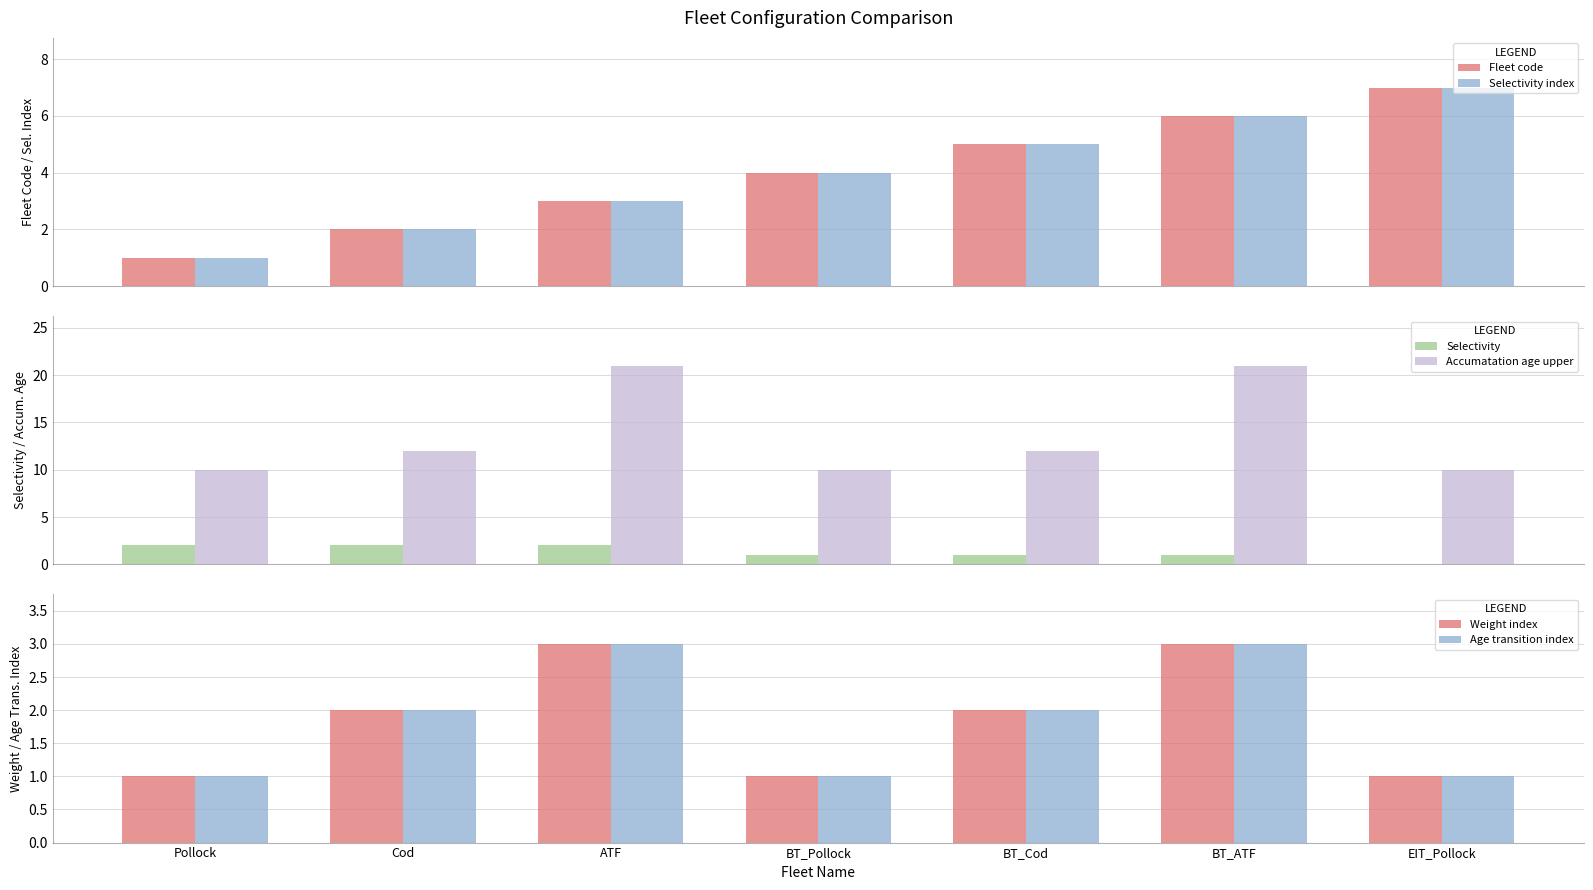

How many bars are there in each group?

6